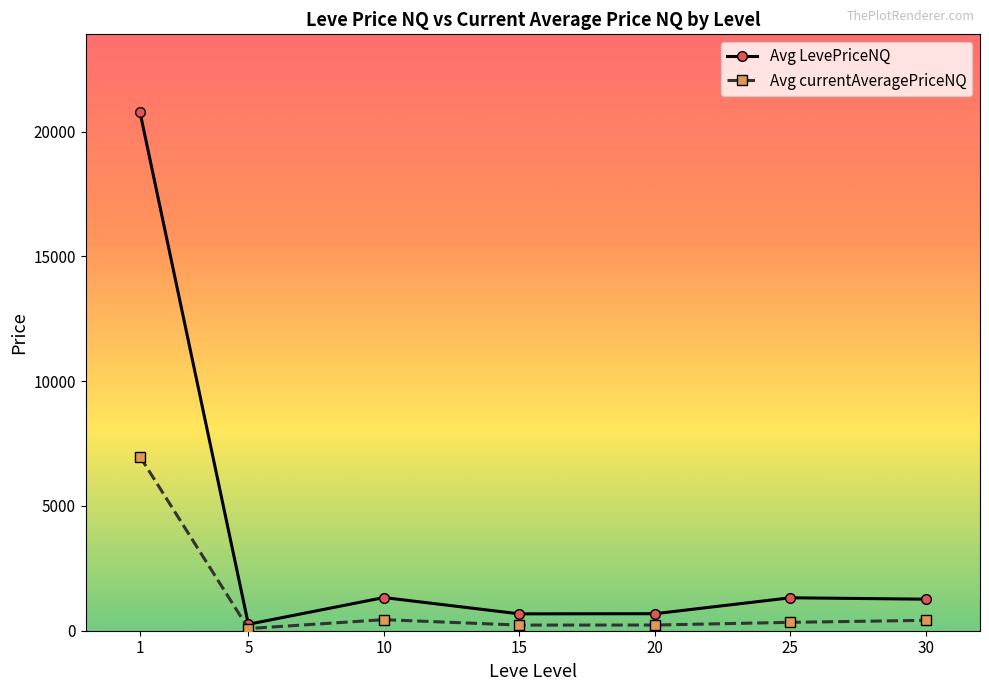

How many data points in Avg currentAveragePriceNQ are above 335?

4